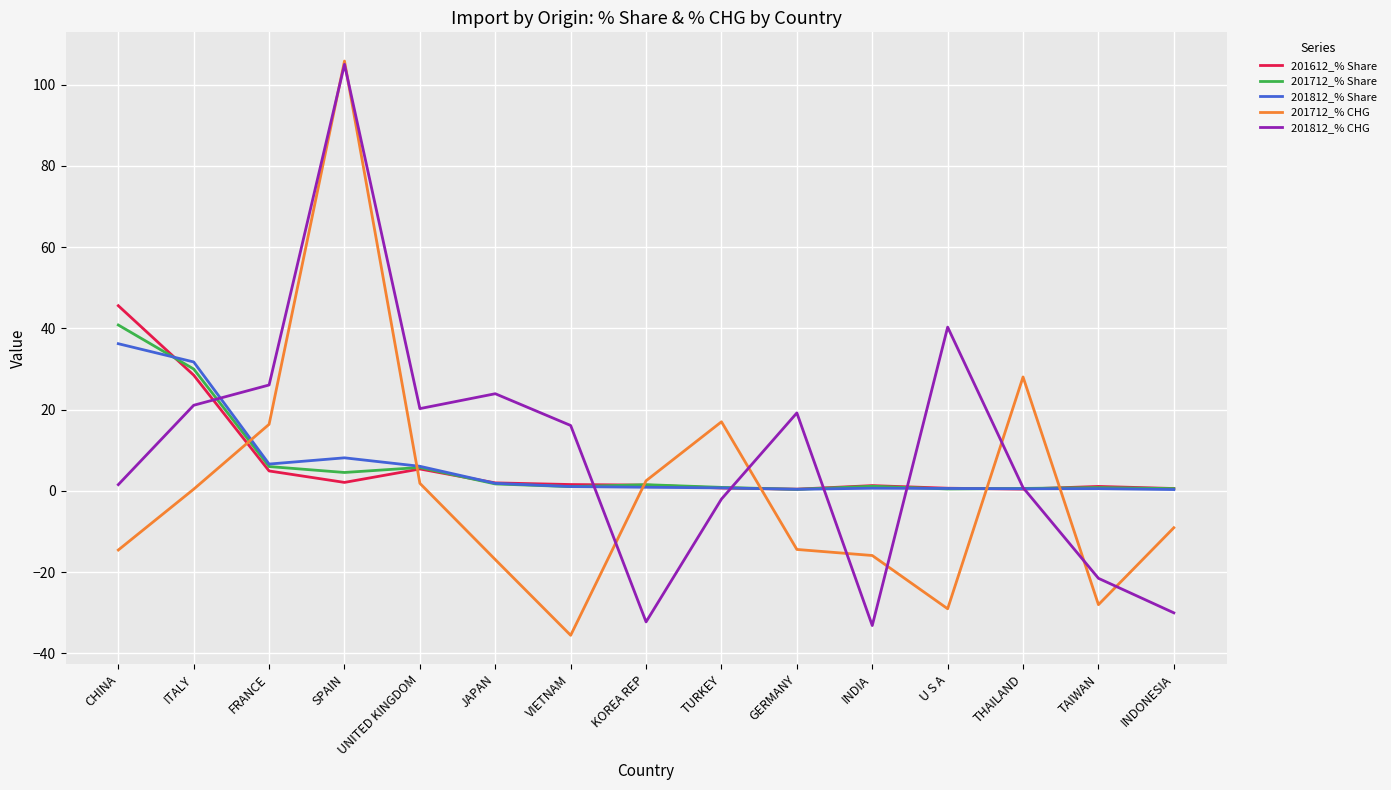

What is the greatest value displayed?

105.8